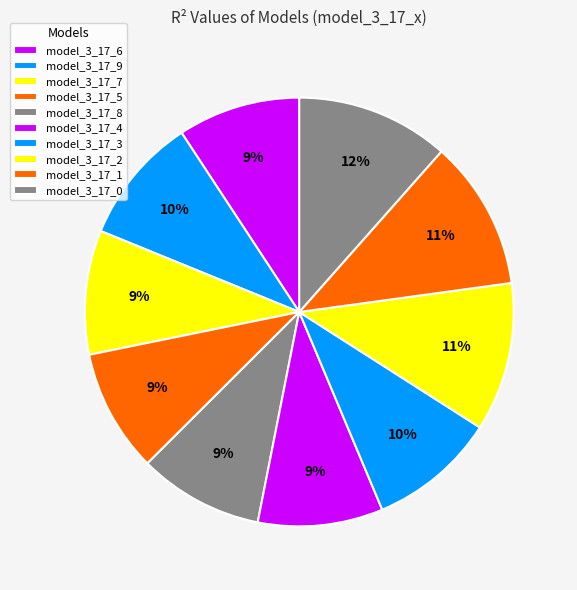

To the nearest percent, what is the average slice percentage?

10%